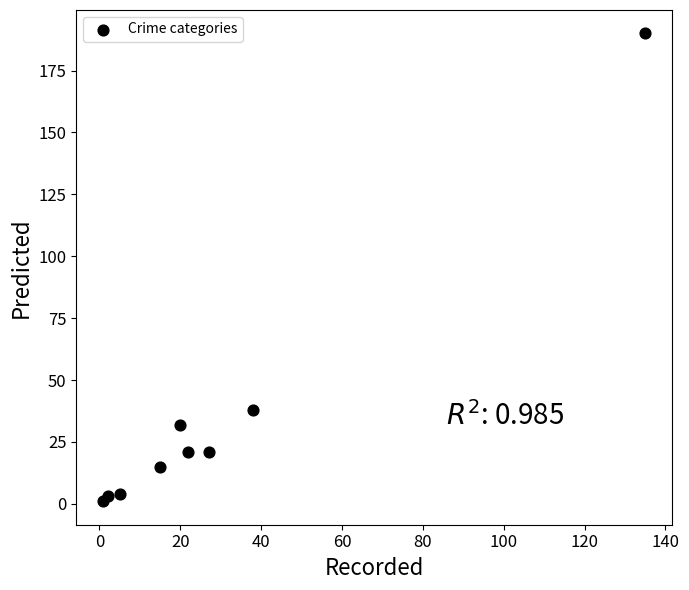

What Y value in the scatter plot is closest to 95?

38